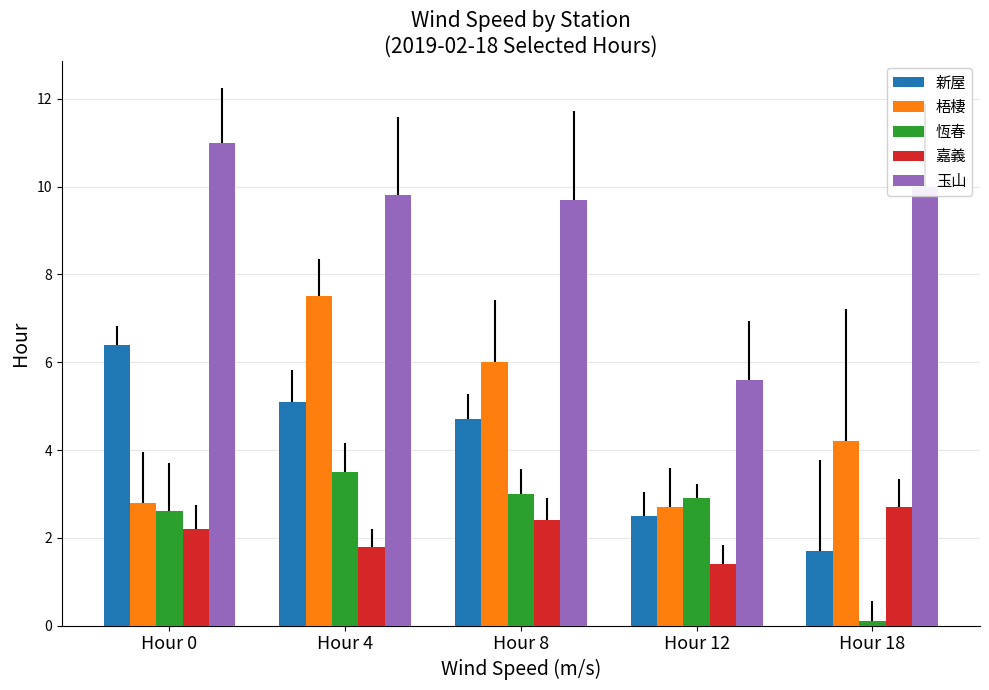

Which series has the largest total across all categories?

玉山